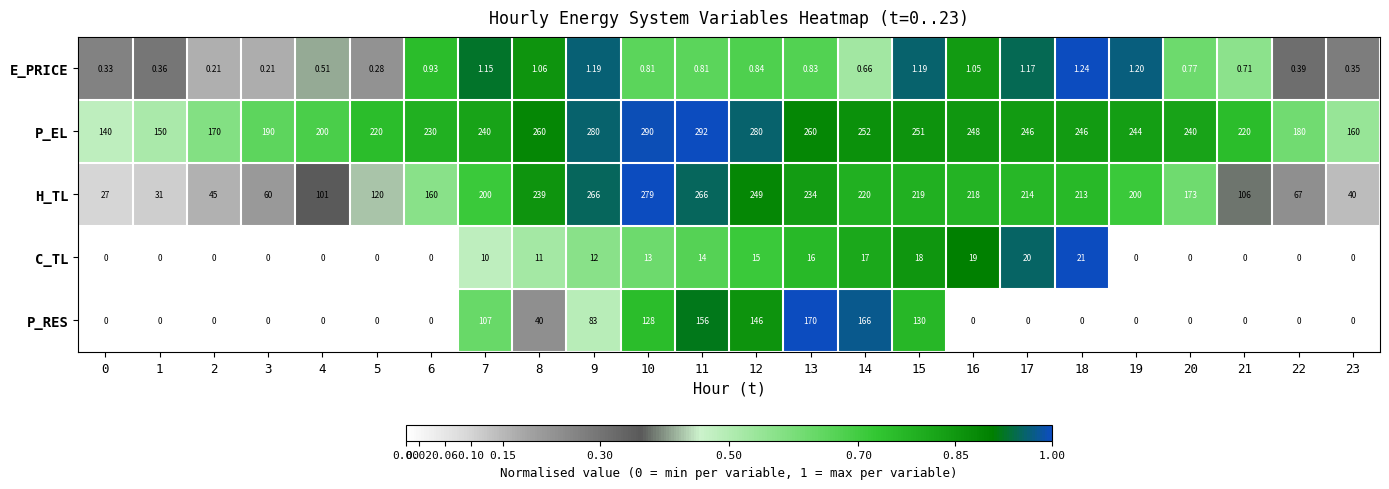

At which category is the sum across all series the highest?

11